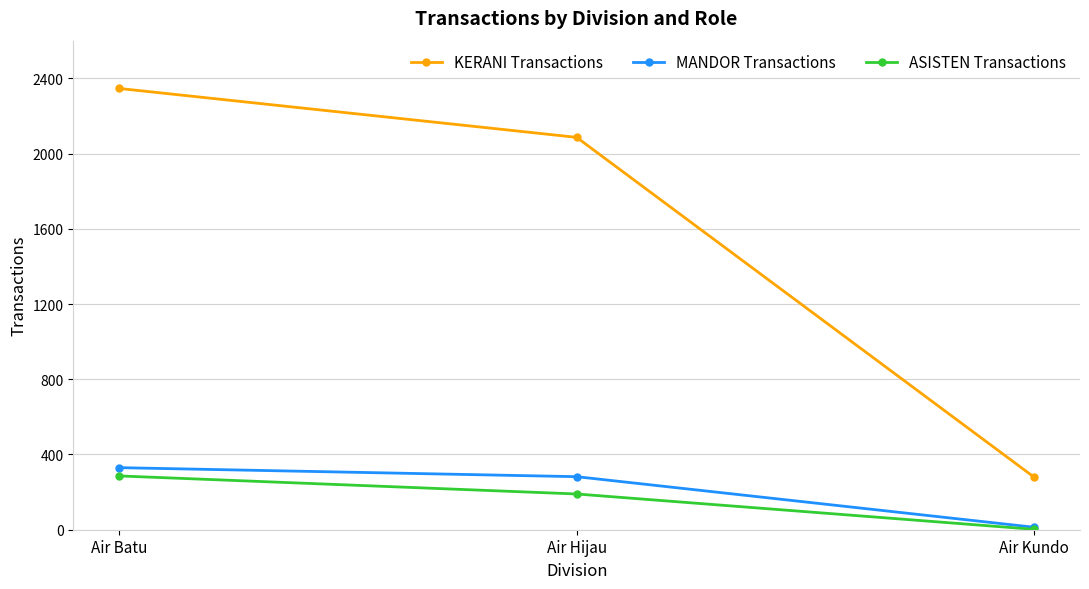

What is the sum of the ASISTEN Transactions values at Air Batu and Air Hijau?

476